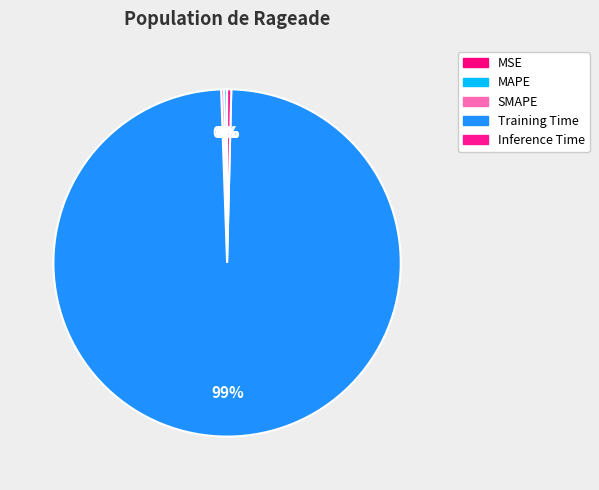

What is the largest slice in the pie chart?

Training Time